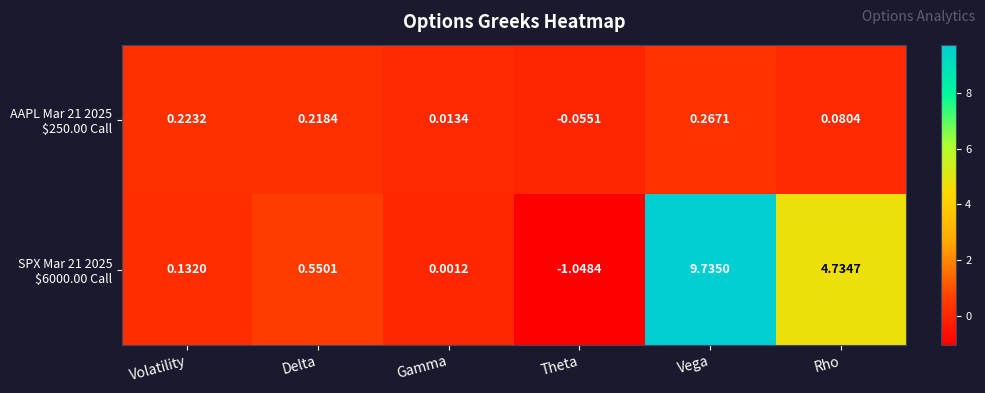

At which category does the chart reach its minimum across all series?

Theta